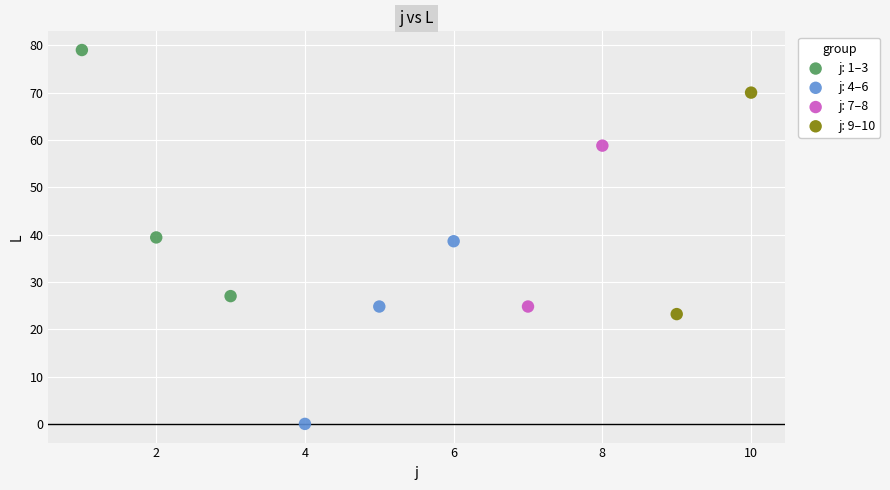

Which series contains the lowest Y value?

j: 4–6